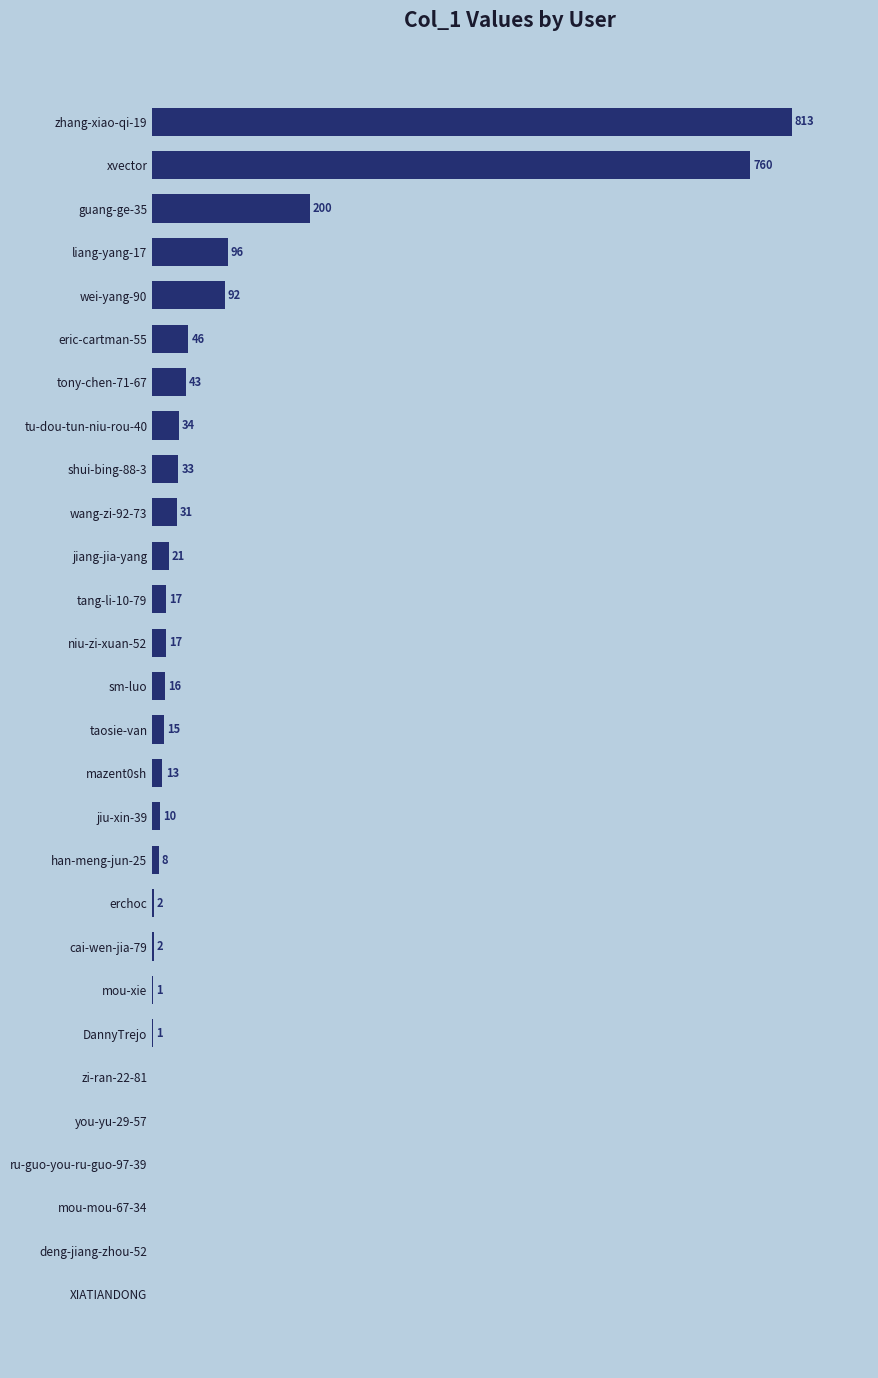

Which category has the highest value across all series?

zhang-xiao-qi-19